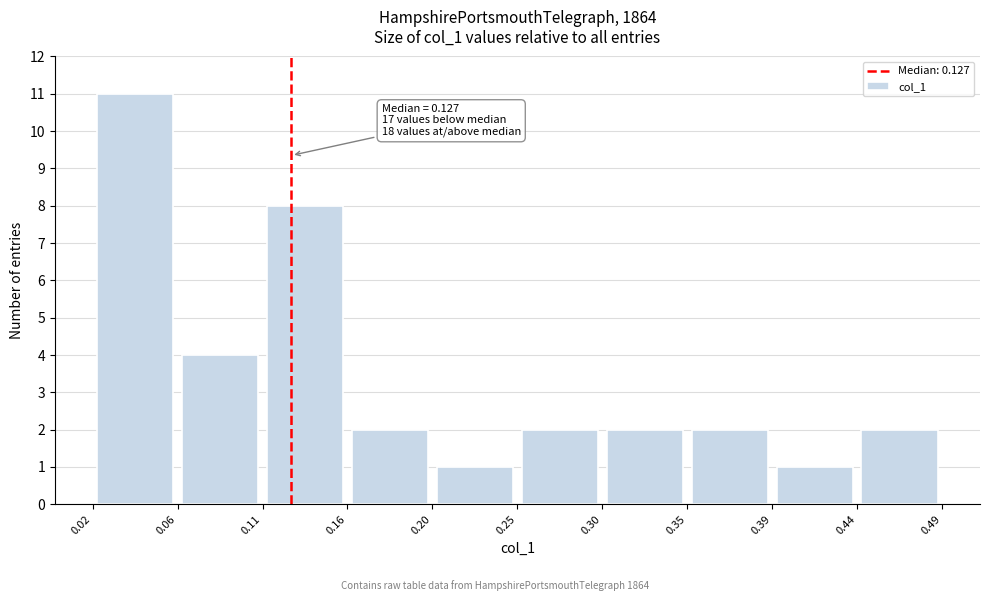

Over which range of the x-axis is the bar tallest?

0.02 to 0.06